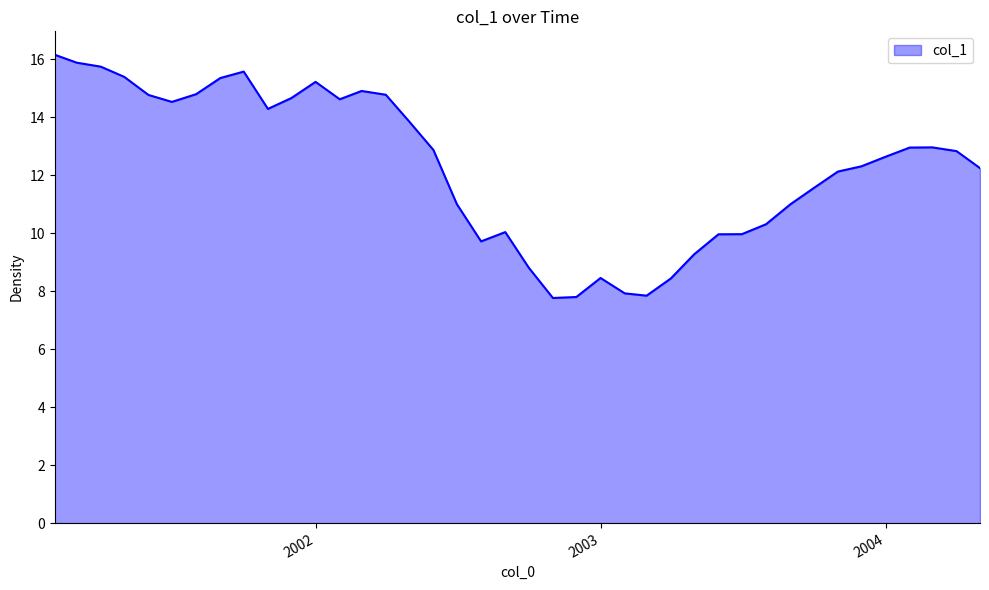

How many categories are shown in the chart?

40